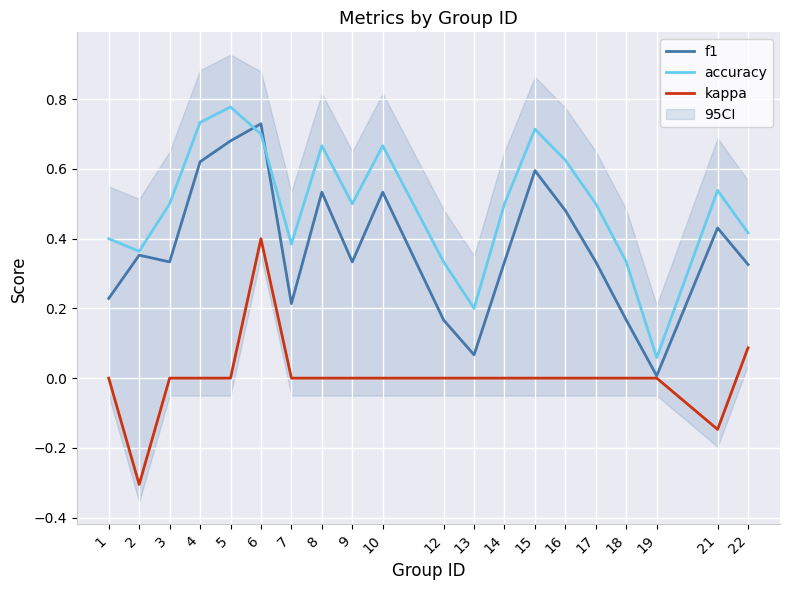

The kappa series shows 0.0 at 8. True or false?

True